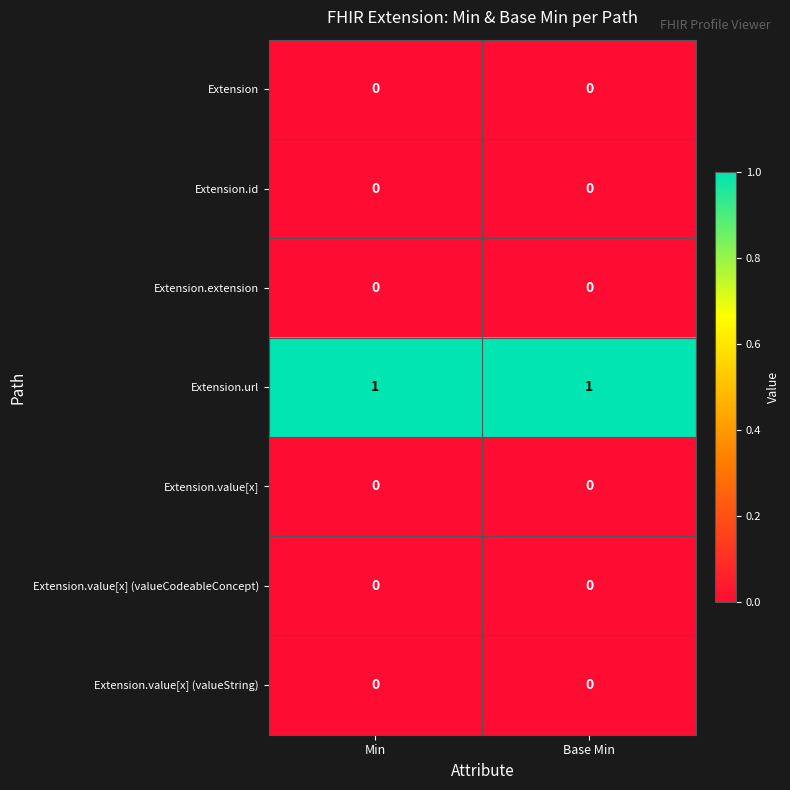

Which series has the largest total across all categories?

Extension.url